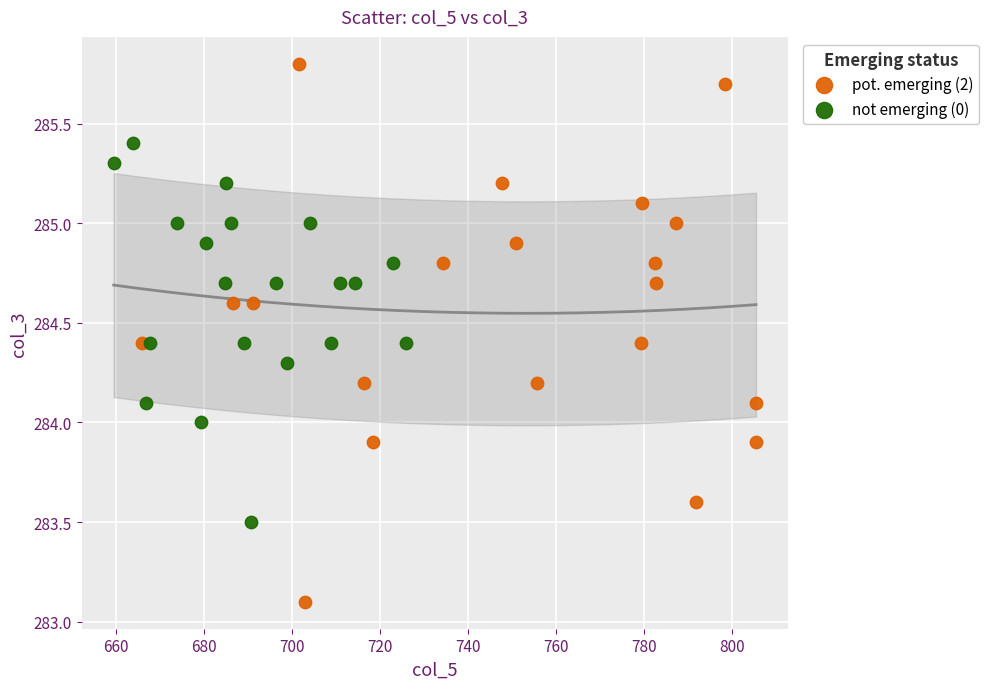

Which series contains the highest Y value?

pot. emerging (2)